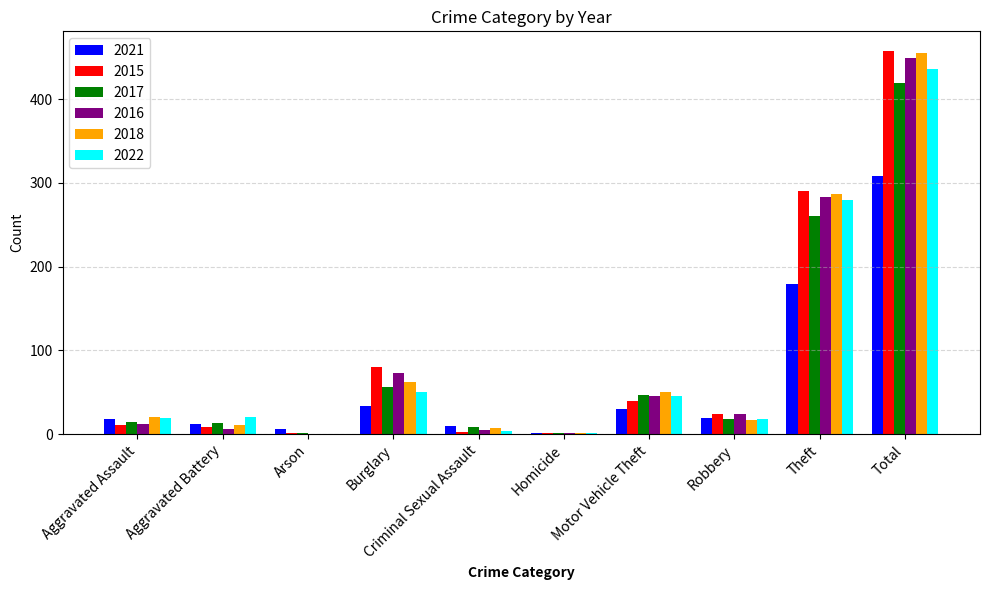

The 2022 series shows 19 at Aggravated Assault. True or false?

True